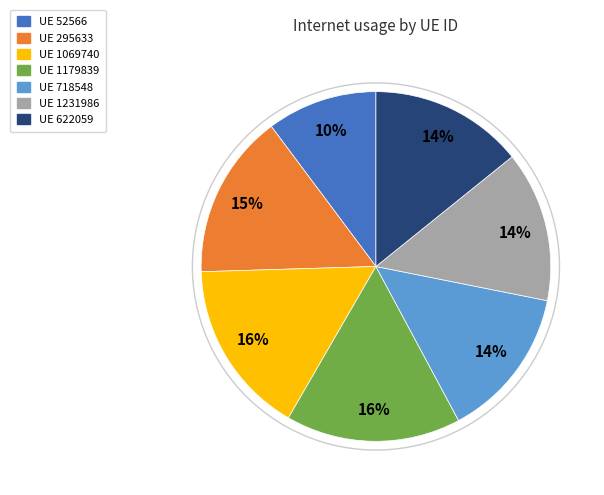

To the nearest percent, what is the difference between the largest and smallest slice percentages?

6%